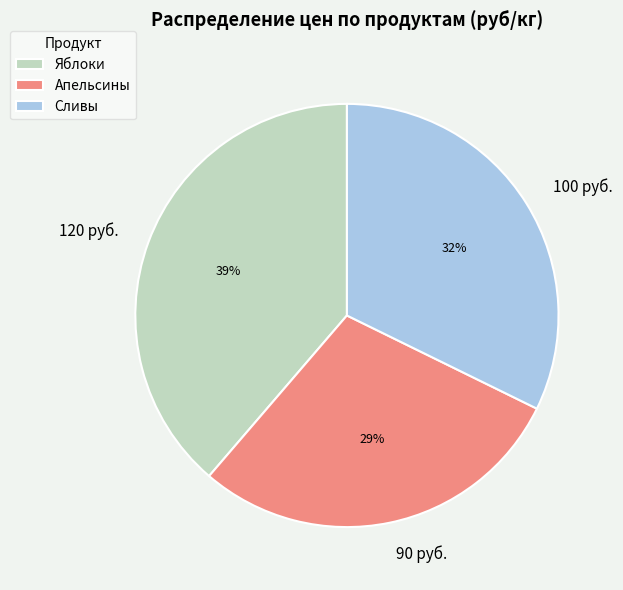

To the nearest percent, what is the average slice percentage?

33%